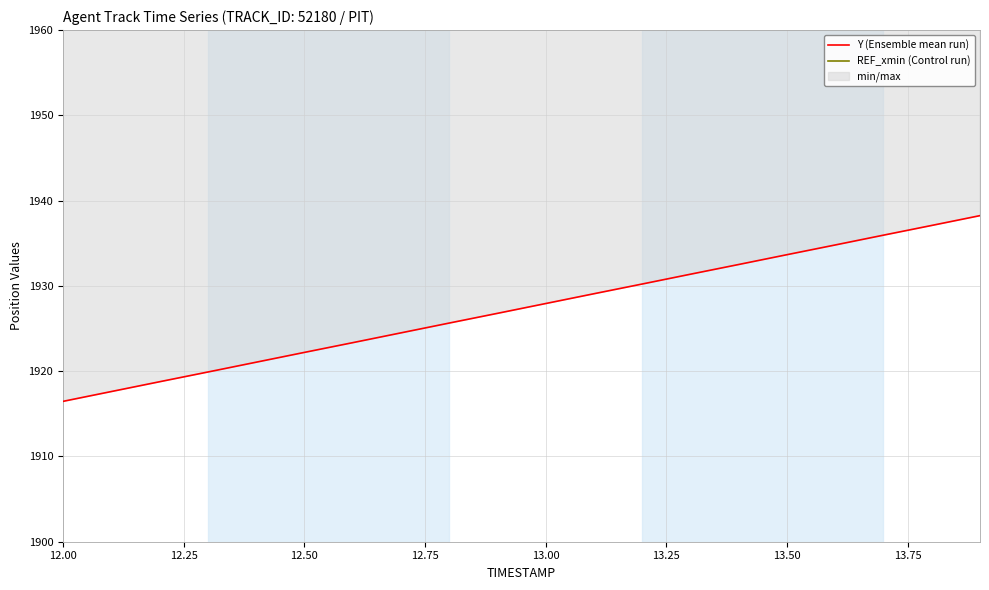

How many lines are shown in the chart?

2